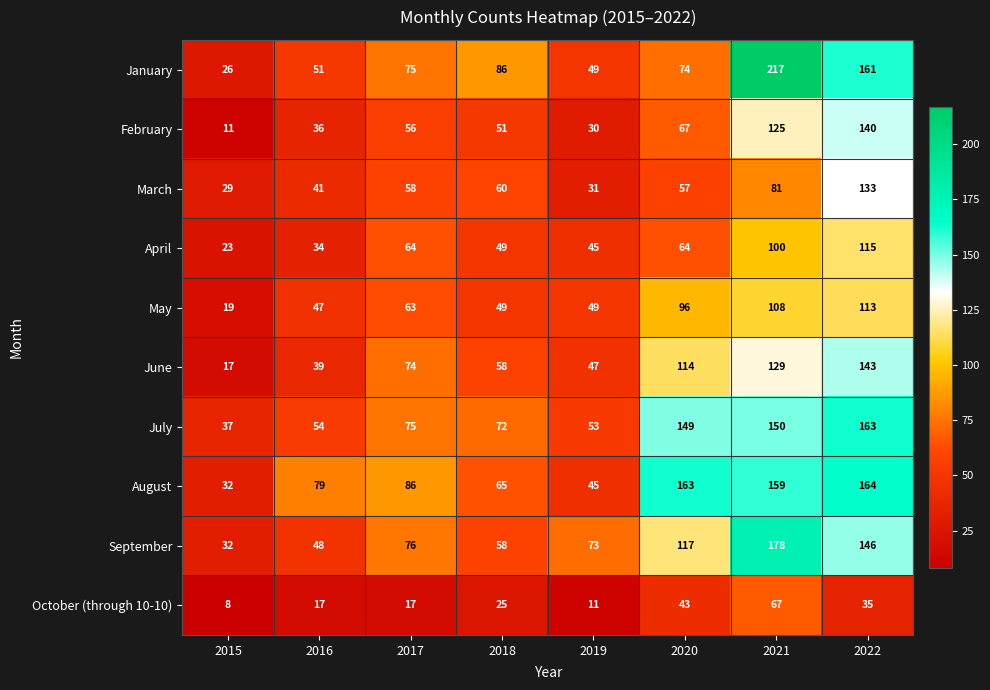

Which series changed the most between 2015 and 2016?

August